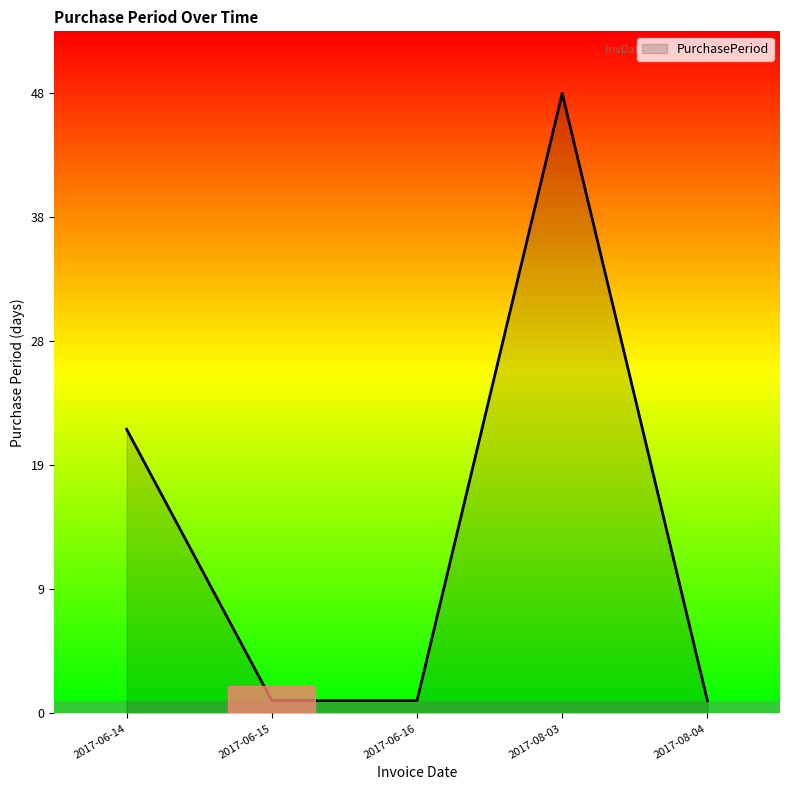

What is the approximate value at 2017-06-14?

22